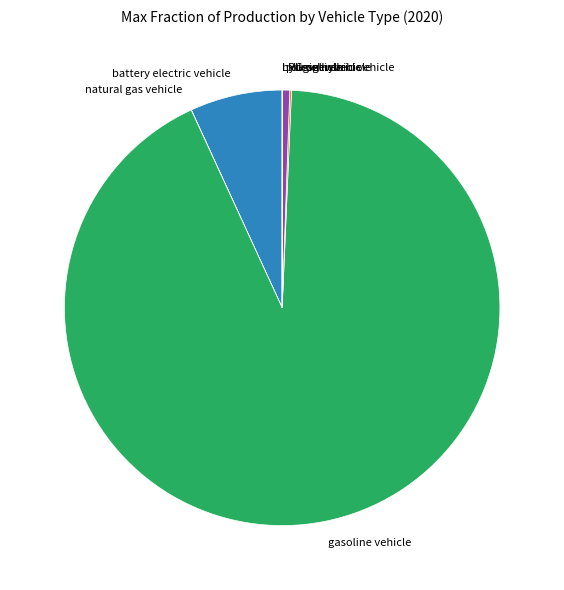

Does any single category account for the majority?

Yes